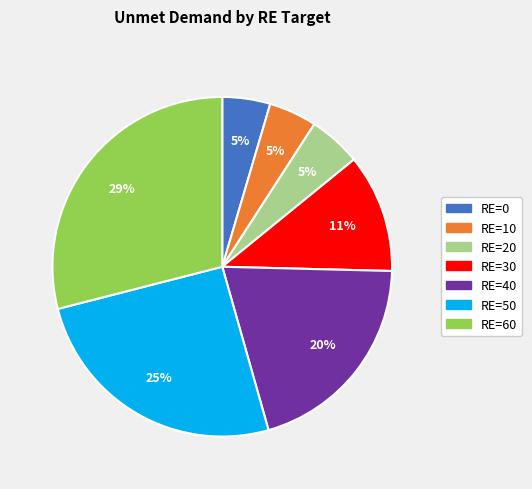

How many segments does this pie chart have?

7